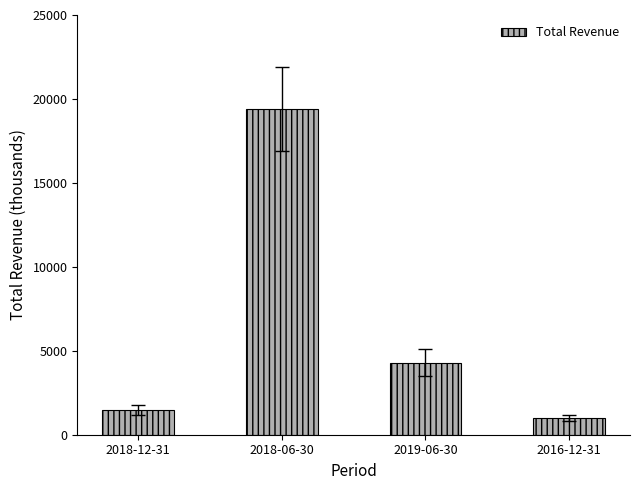

What is the difference between the maximum and minimum values?

18400